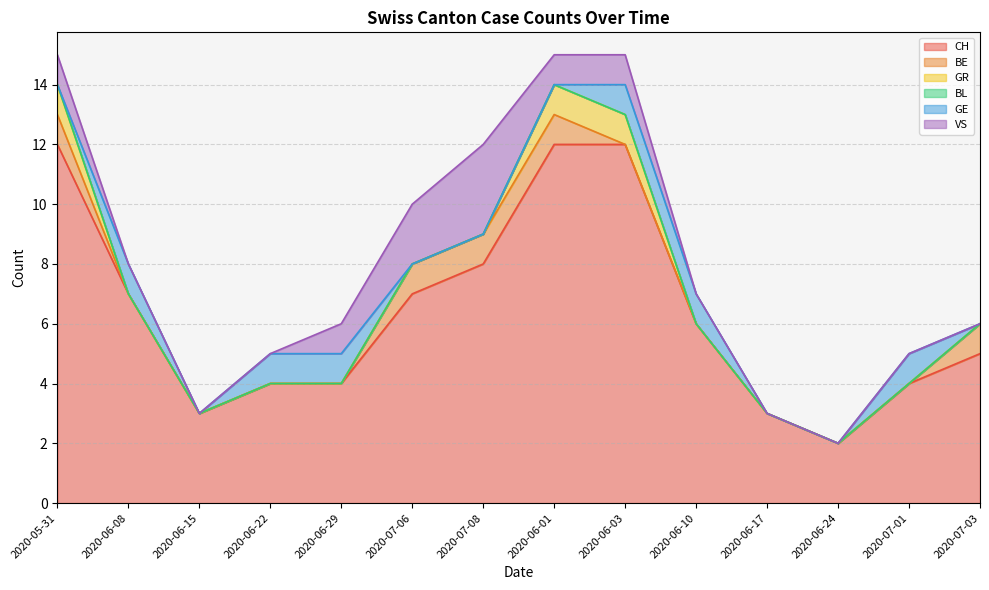

What is the label of the 13th point from the right?

2020-06-08